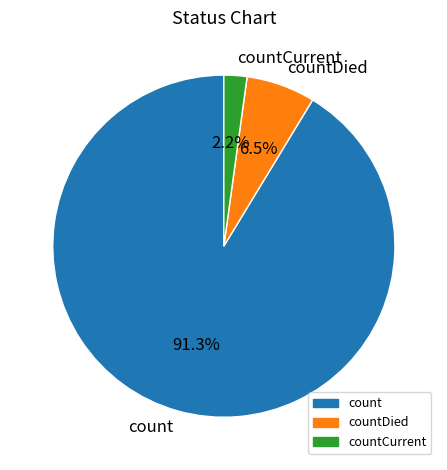

Which category has the biggest portion of the pie?

count